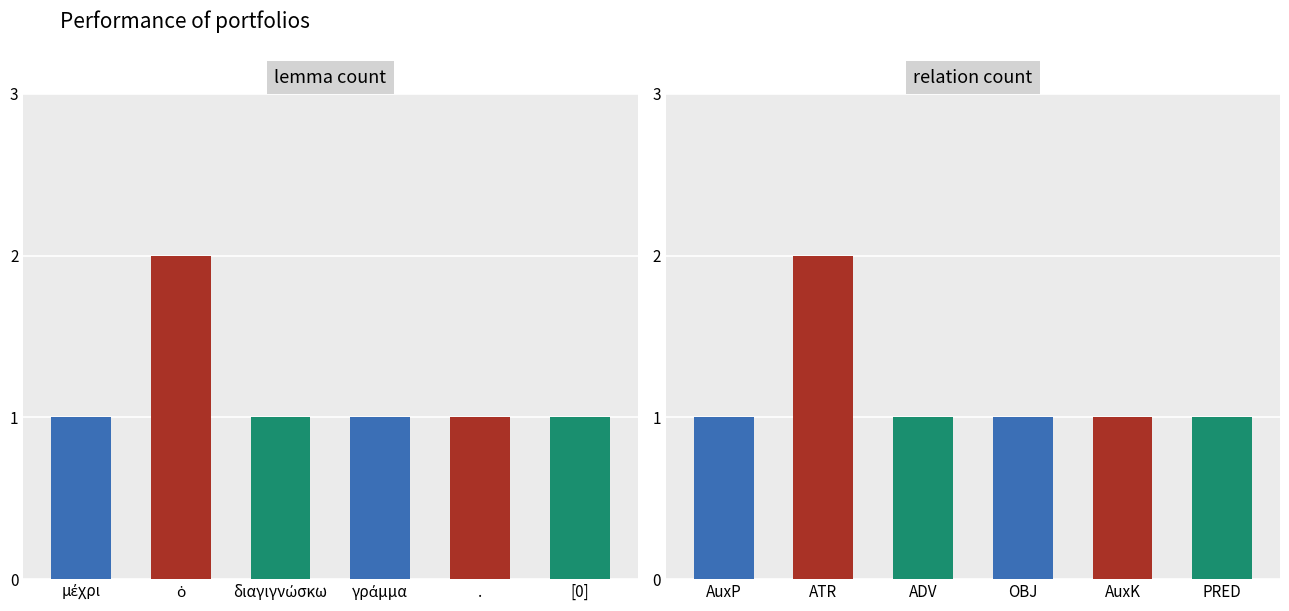

At which label is lemma count closest to 1?

μέχρι